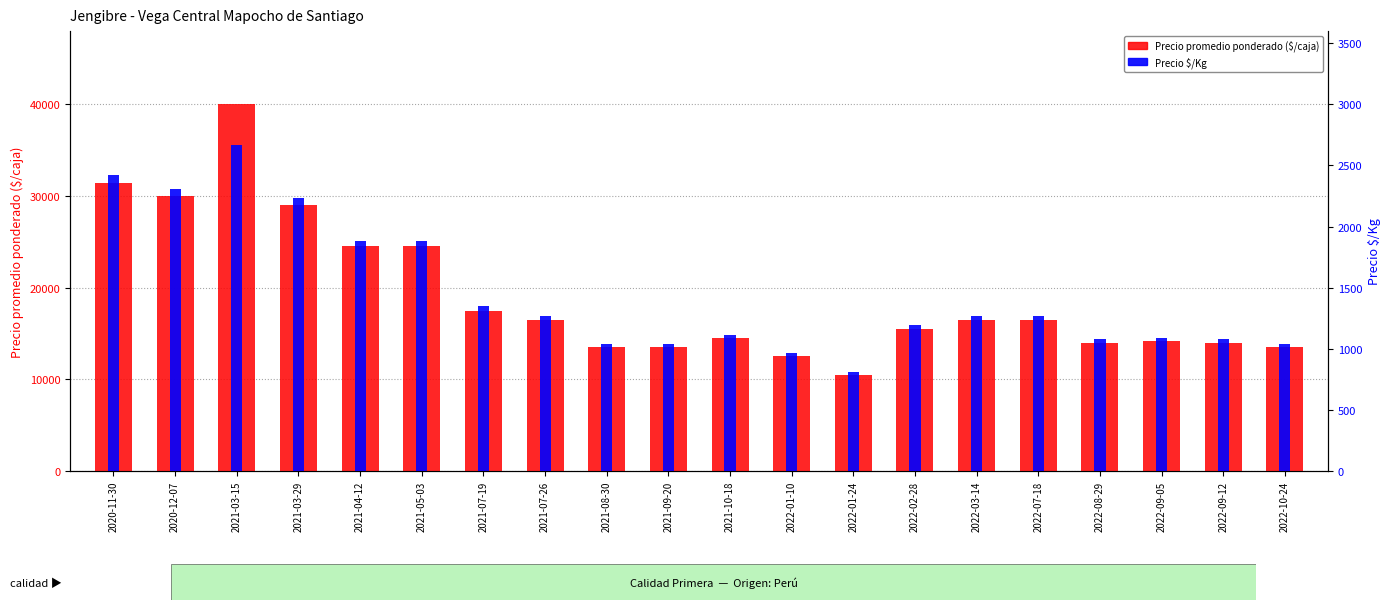

How many groups of bars are there?

20